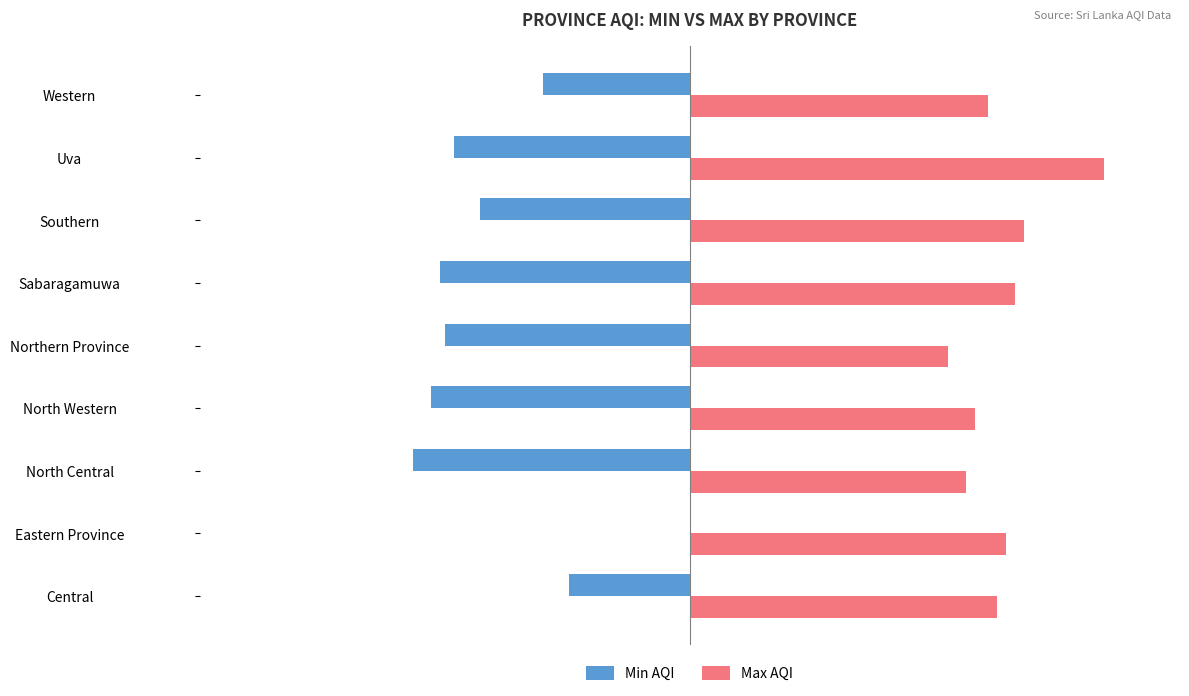

How many series are shown in this chart?

2